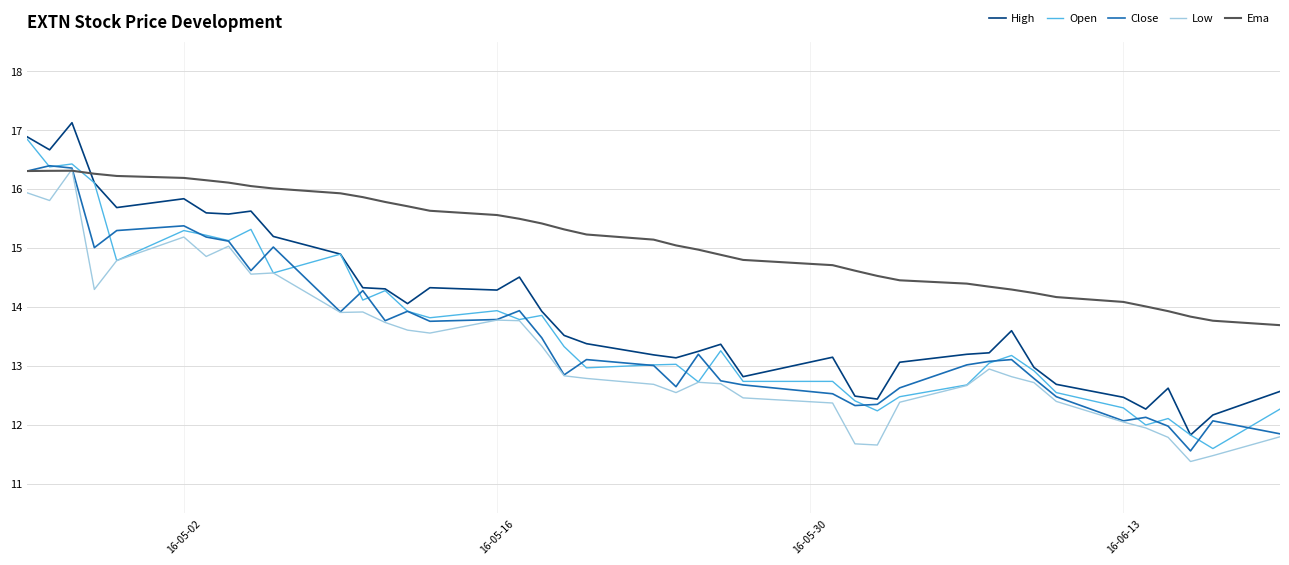

What is the minimum value for Open?

11.6